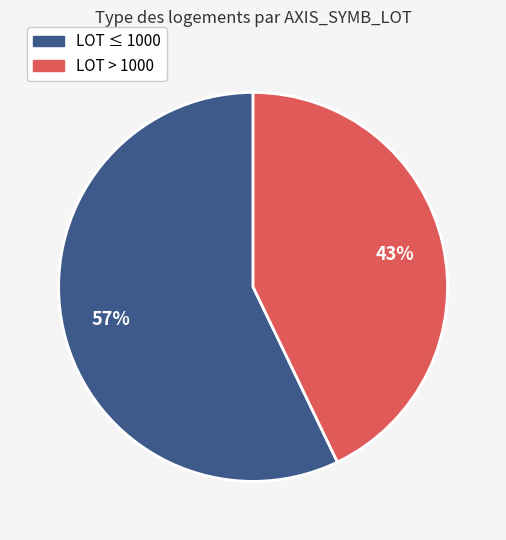

Is there any slice that represents more than half of the pie?

Yes